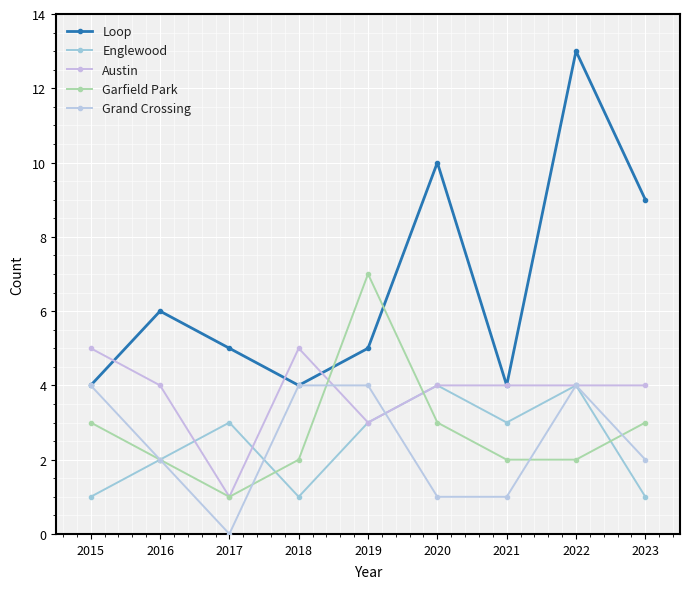

Where is the first local minimum for Loop?

2018